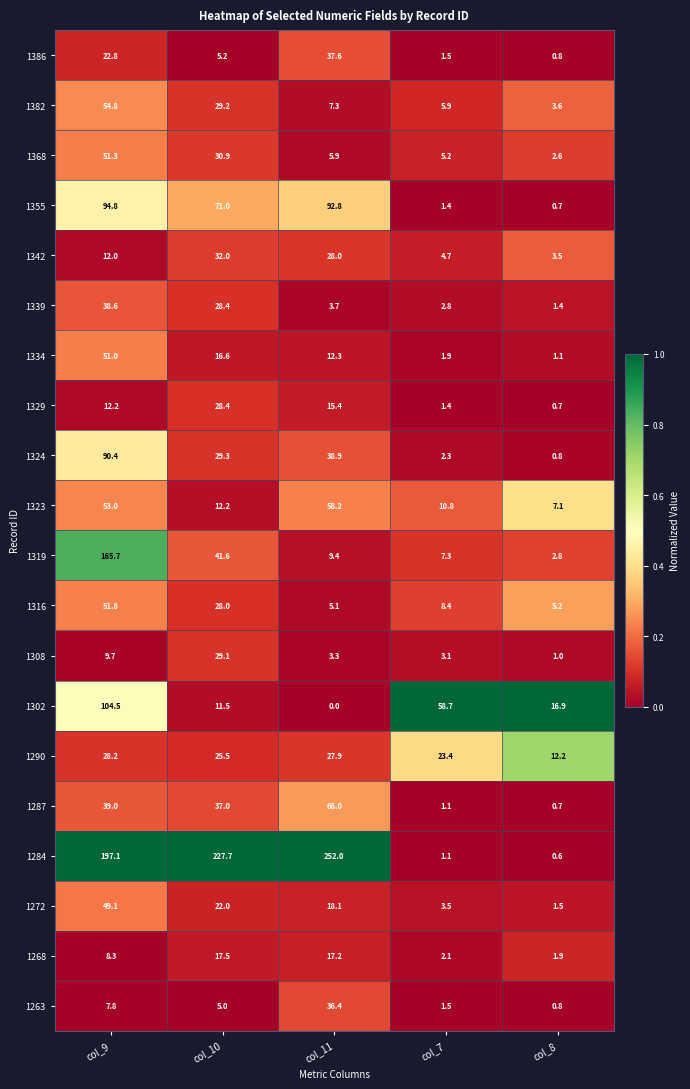

Where is 1342 nearest to the value 17?

col_9